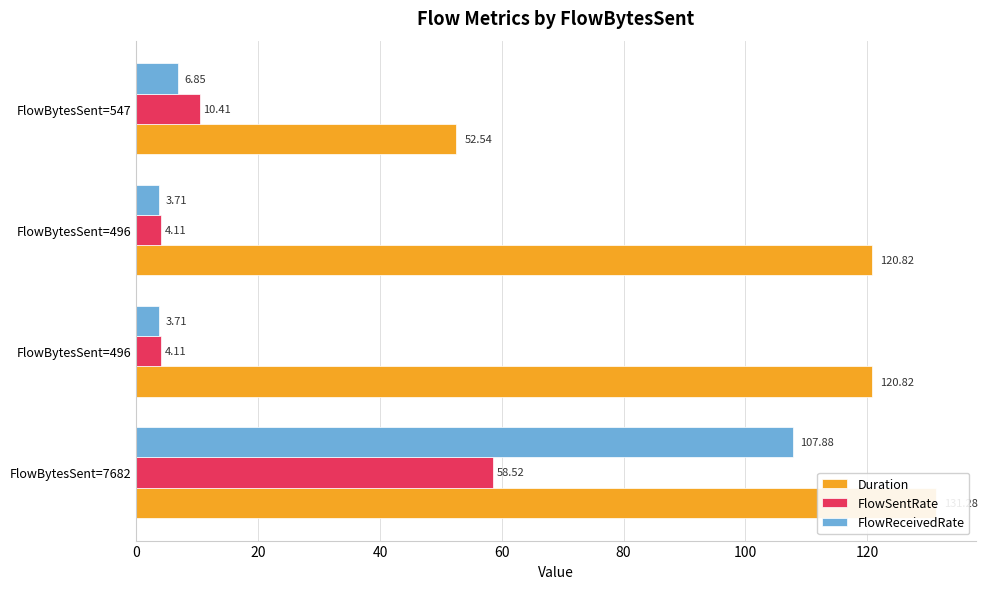

Reading left to right, extract all data points from this chart.

Duration: 0=131.3	20=120.8	40=120.8	60=52.5
FlowSentRate: 0=58.5	20=4.1	40=4.1	60=10.4
FlowReceivedRate: 0=107.9	20=3.7	40=3.7	60=6.9